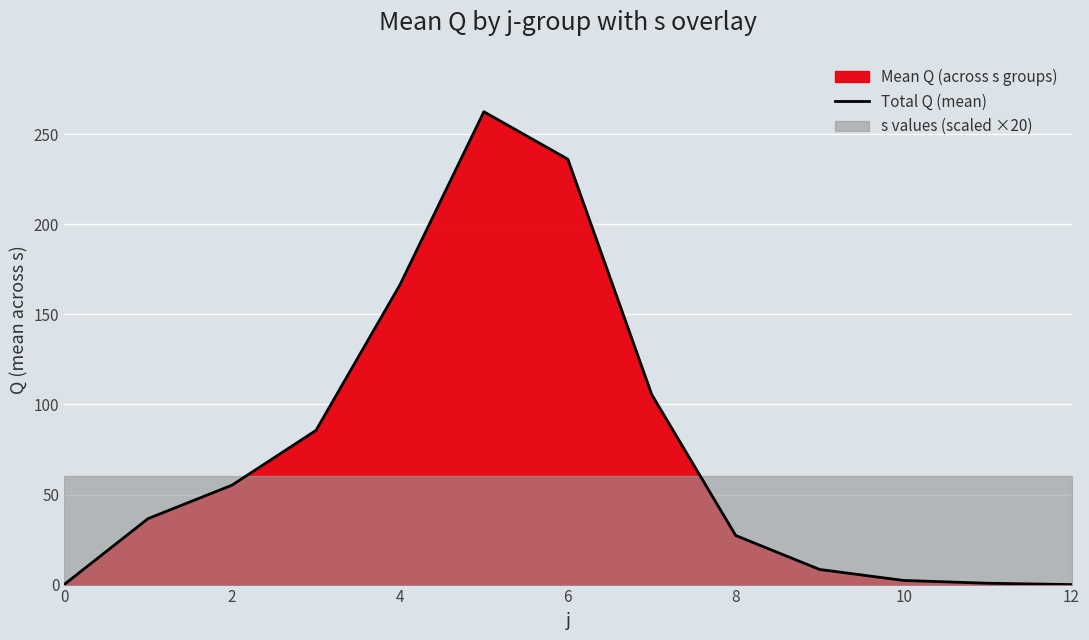

What is the highest value of the Total Q (mean) series?

262.5